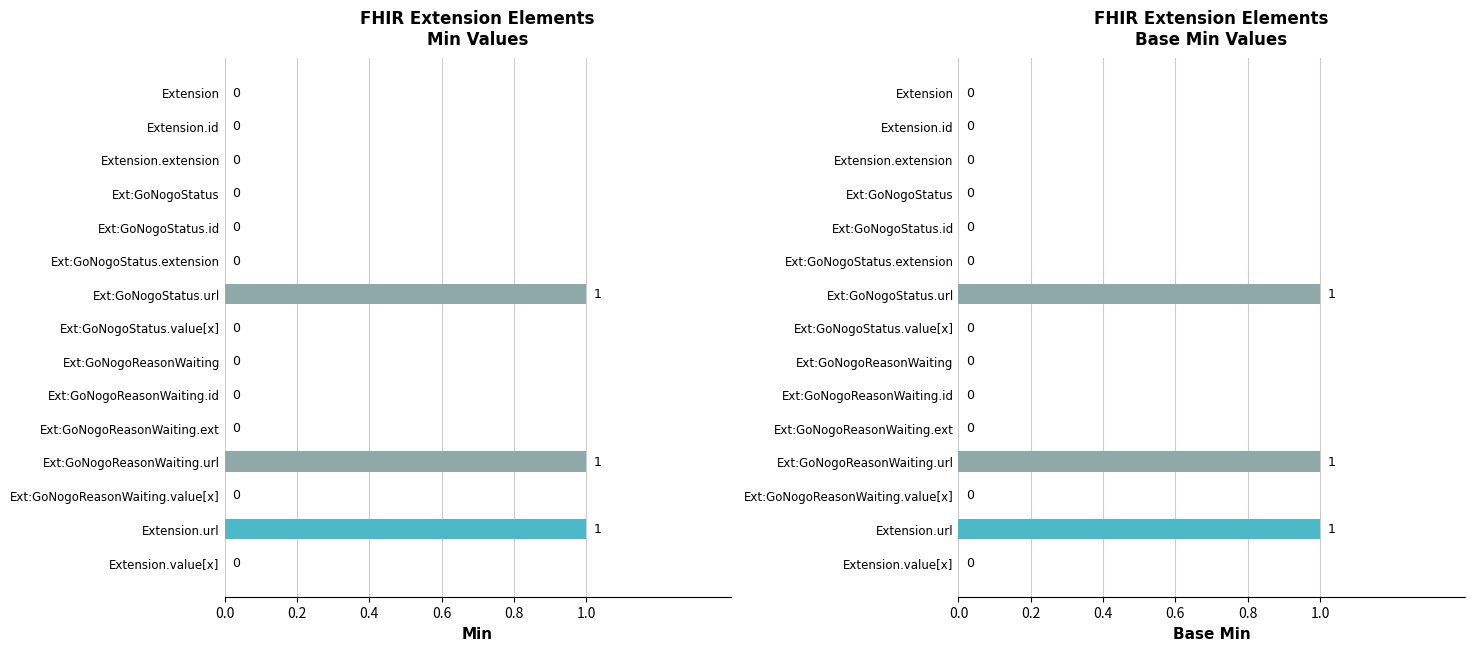

What is the difference between the maximum and minimum values in the Base Min series?

1